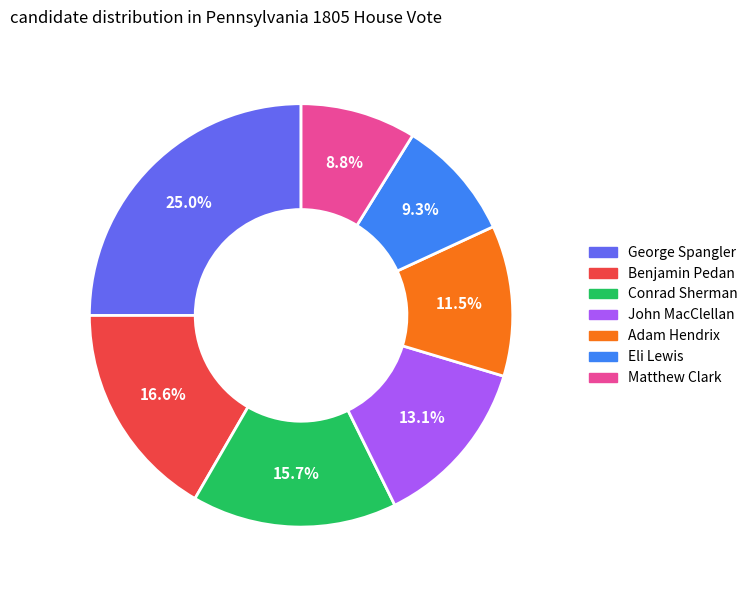

Is it true that Matthew Clark is 9% of the pie?

True